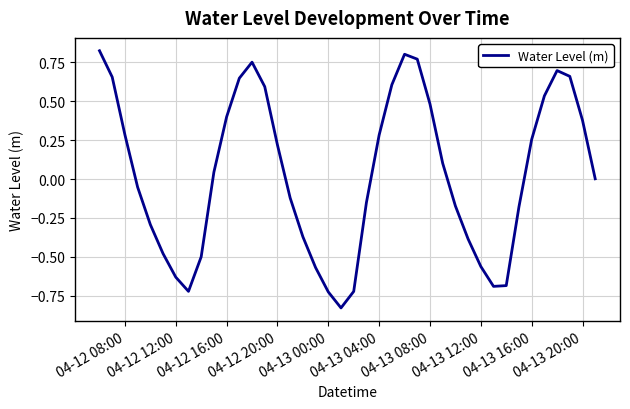

Does the chart have visible grid lines?

Yes